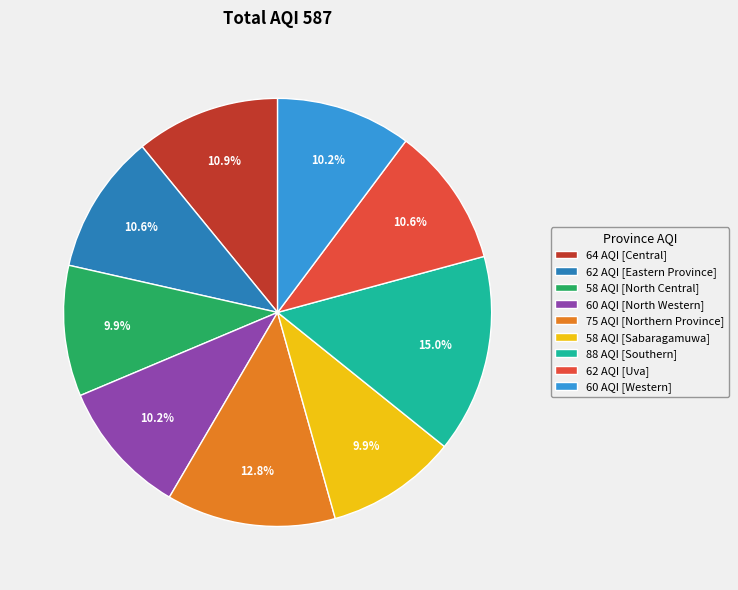

Is there a majority slice in this chart?

No